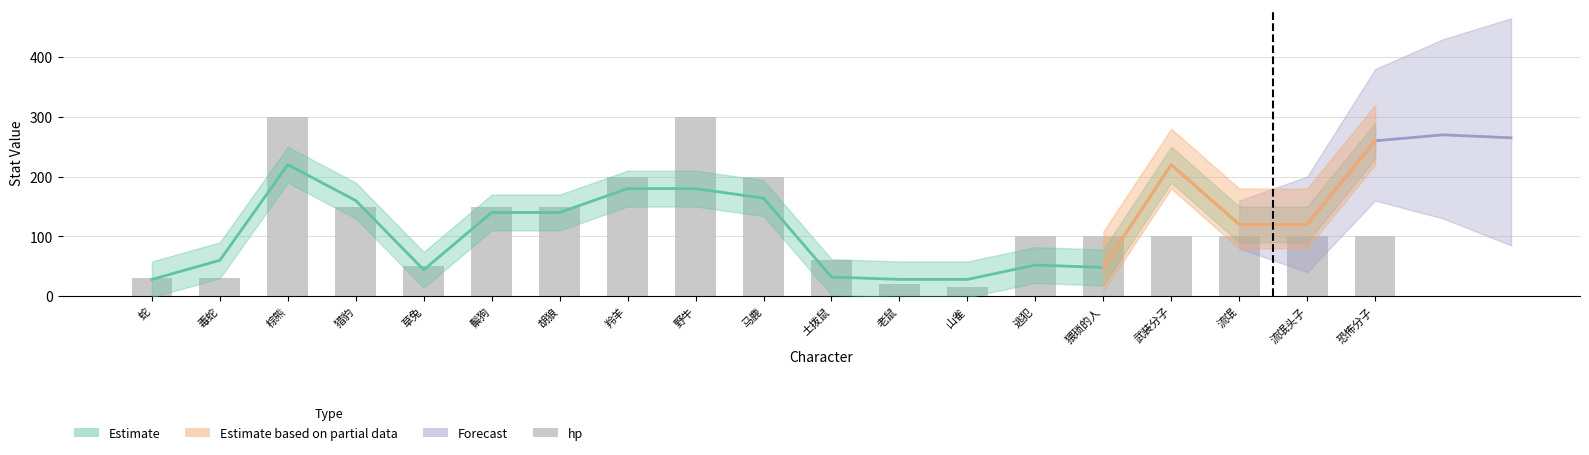

Reading left to right, extract all data points from this chart.

30	30	300	150	50	150	150	200	300	200	60	20	15	100	100	100	100	100	100